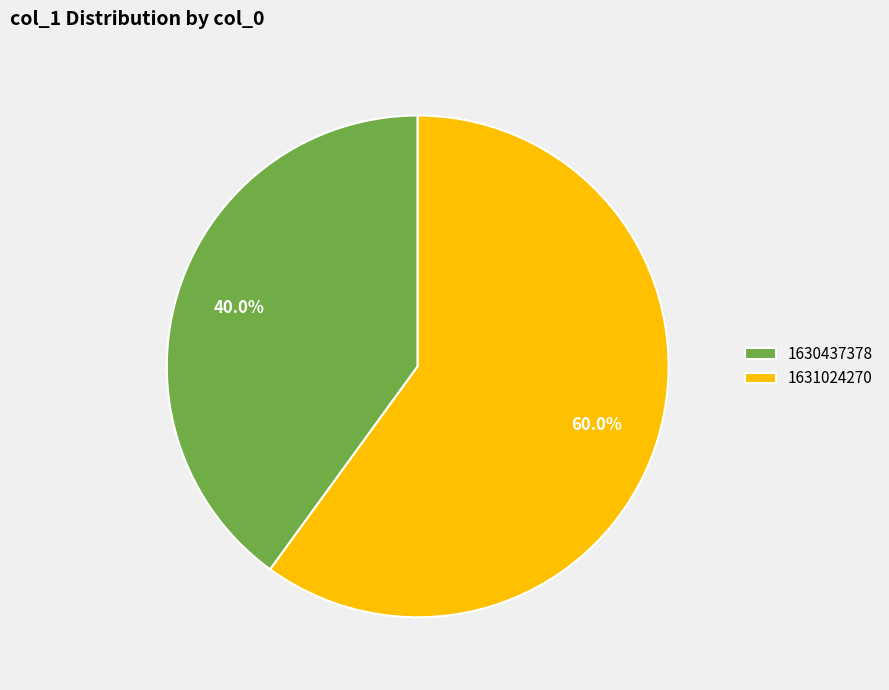

Count the number of slices in the pie.

2